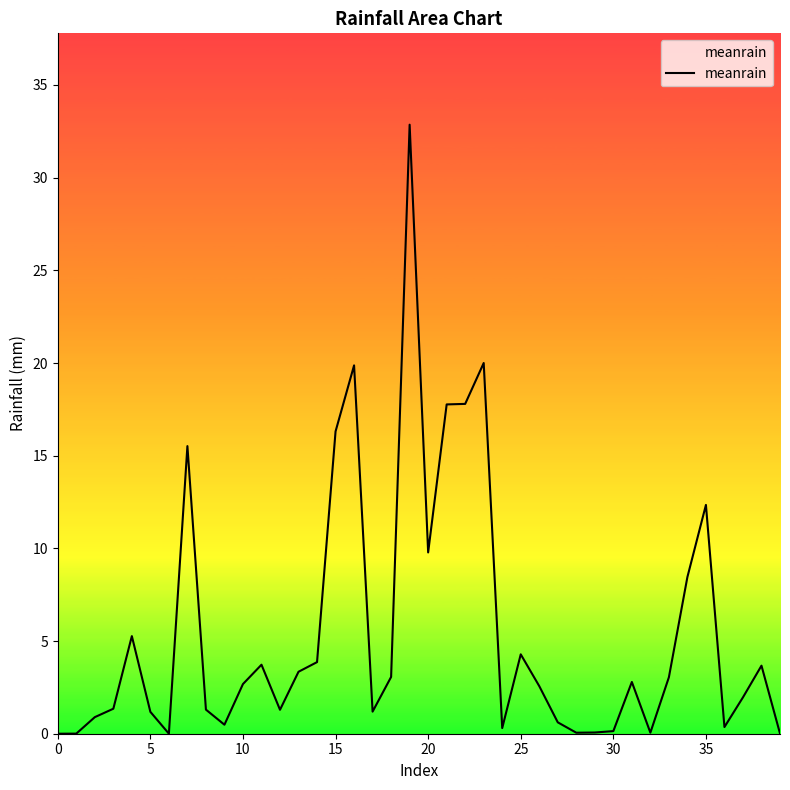

Does the chart display data point markers on the line(s)?

No